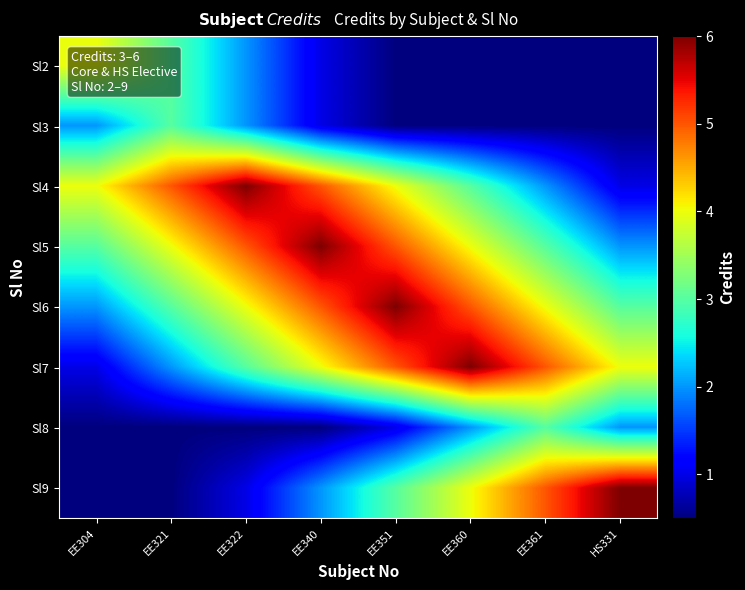

What is the minimum value shown in the chart?

0.5